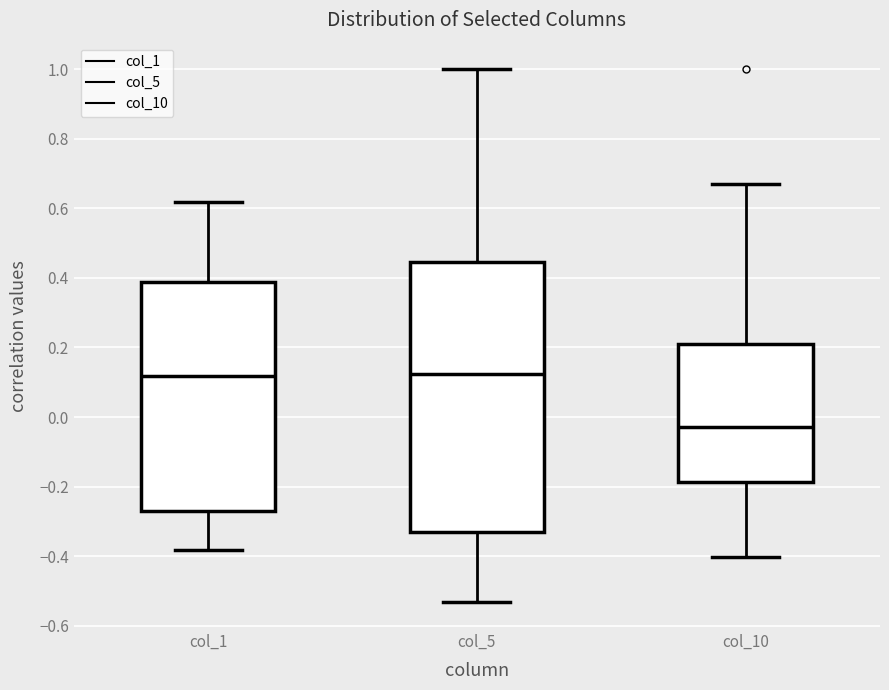

Reading left to right, transcribe this box plot: for each box, give where its median line is, the range the box spans, and where its two whiskers end, as read against the y-axis. The values are not printed on the chart, so give them approximately, as read against the axis.

col_1: median 0.12, box -0.28 to 0.38, whiskers -0.38 to 0.62
col_5: median 0.12, box -0.34 to 0.44, whiskers -0.54 to 1.00
col_10: median -0.02, box -0.18 to 0.22, whiskers -0.40 to 0.66